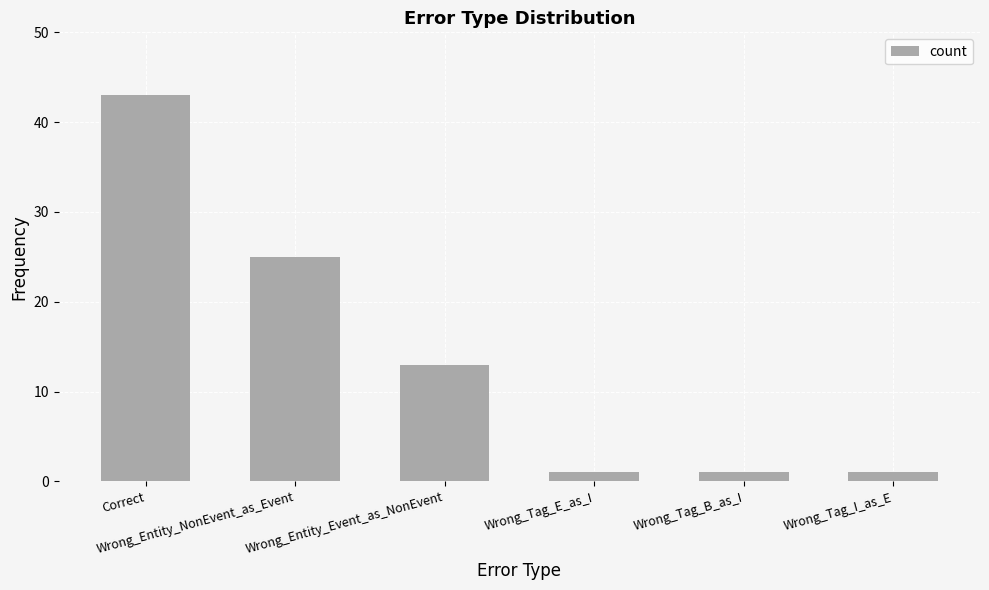

Are the bars horizontal?

No